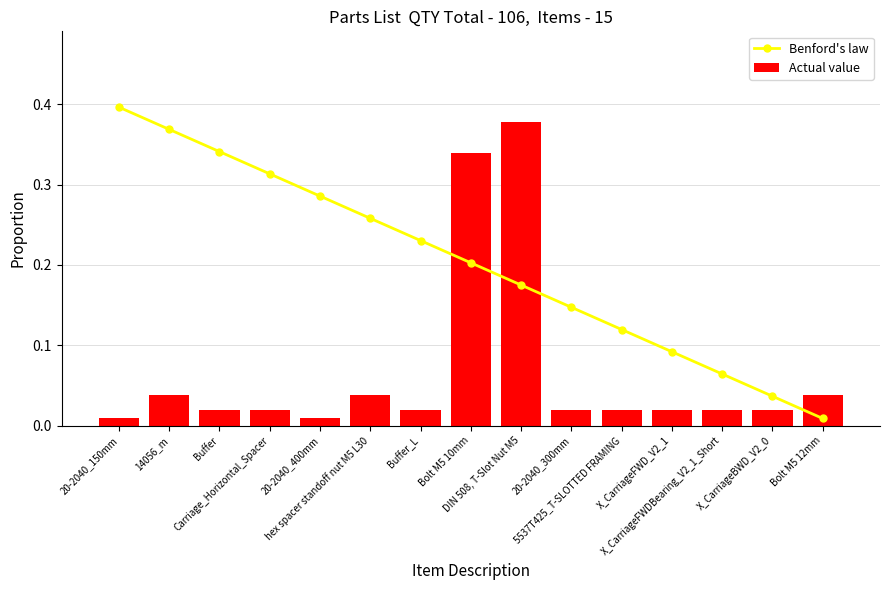

What is the maximum value shown in the chart?

0.4